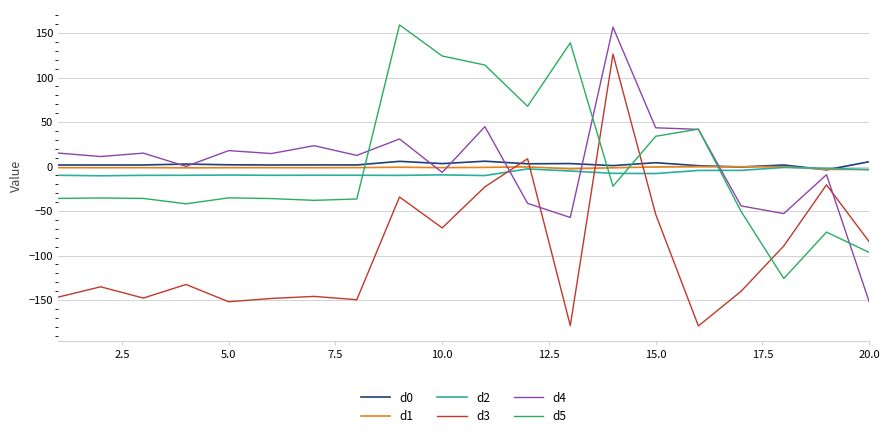

True or false: d5 and d2 intersect in this chart.

True